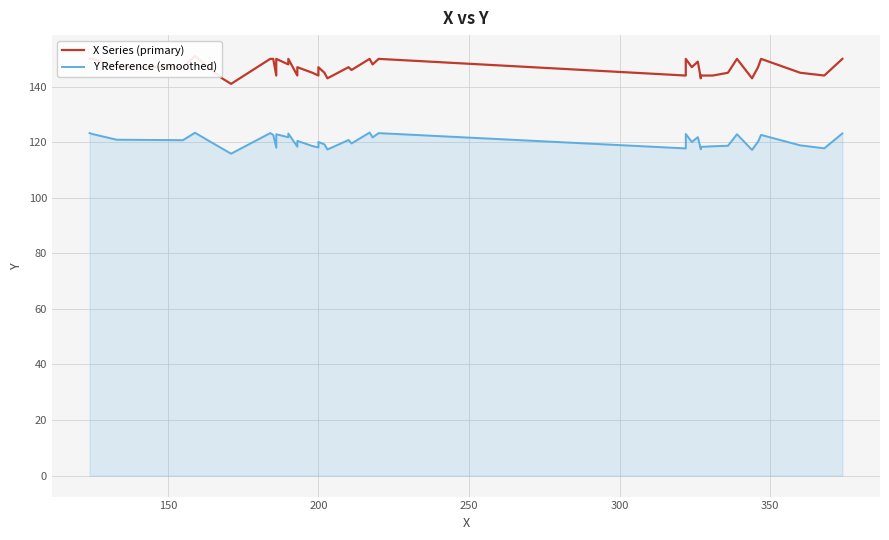

What is the sum of all Y Reference (smoothed) values?

4816.4